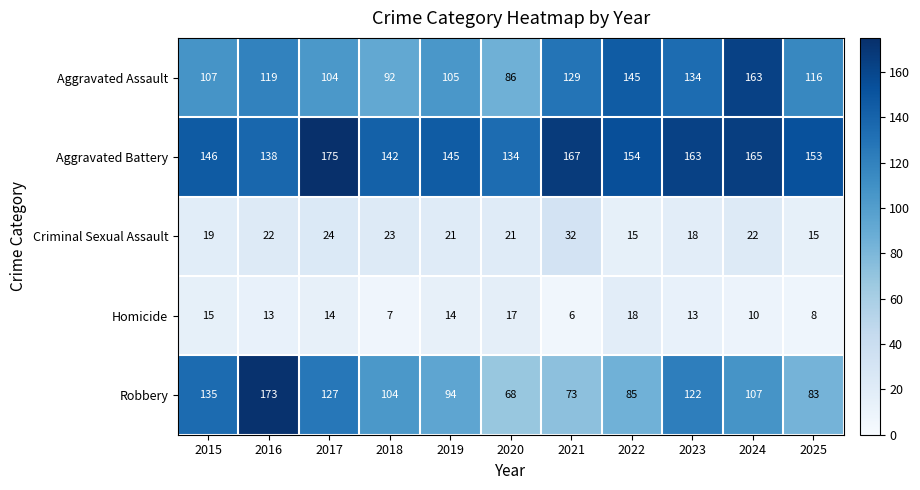

What is the spread (max minus min) of values at 2019?

131